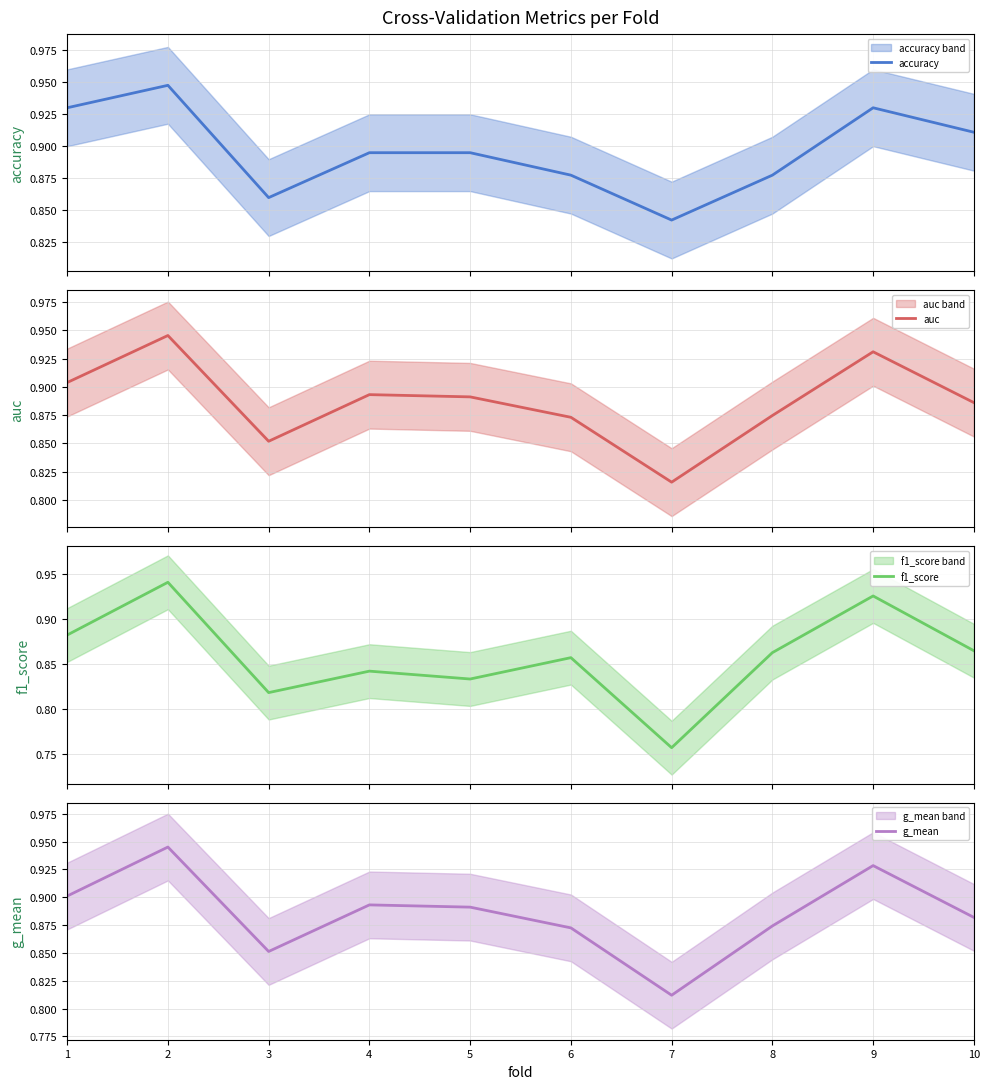

Is the value of g_mean at 2 greater than the value of auc at 8?

Yes